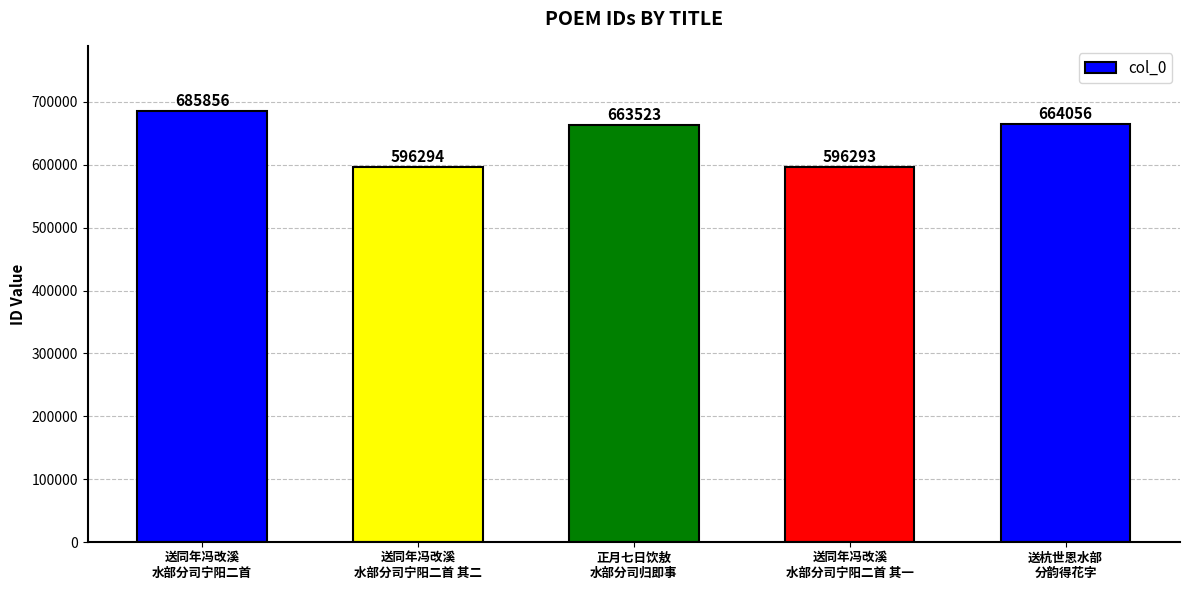

What is the change in value from 送同年冯改溪
水部分司宁阳二首 to 正月七日饮敖
水部分司归即事?

-22333